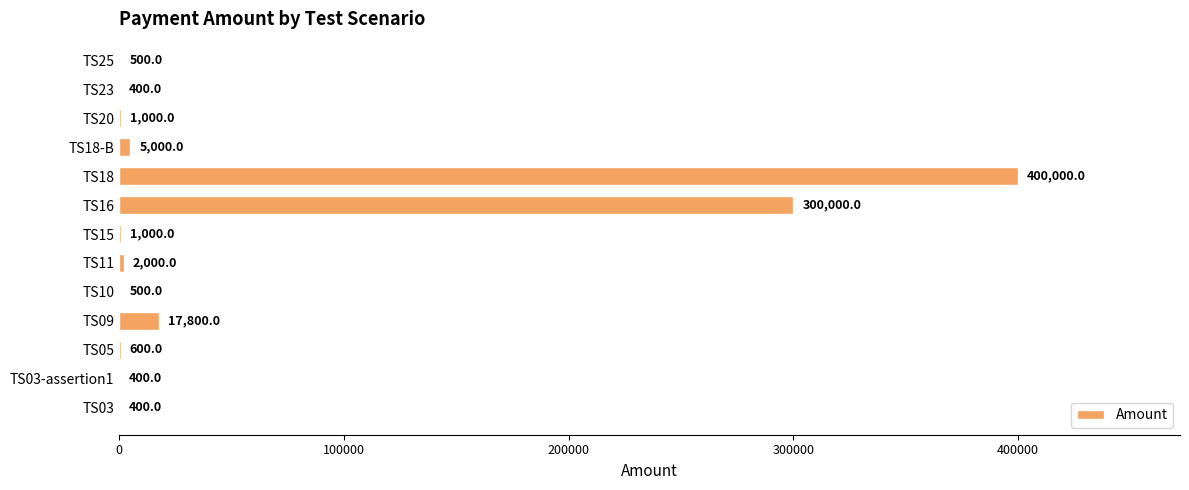

What is the approximate value at TS15?

1000